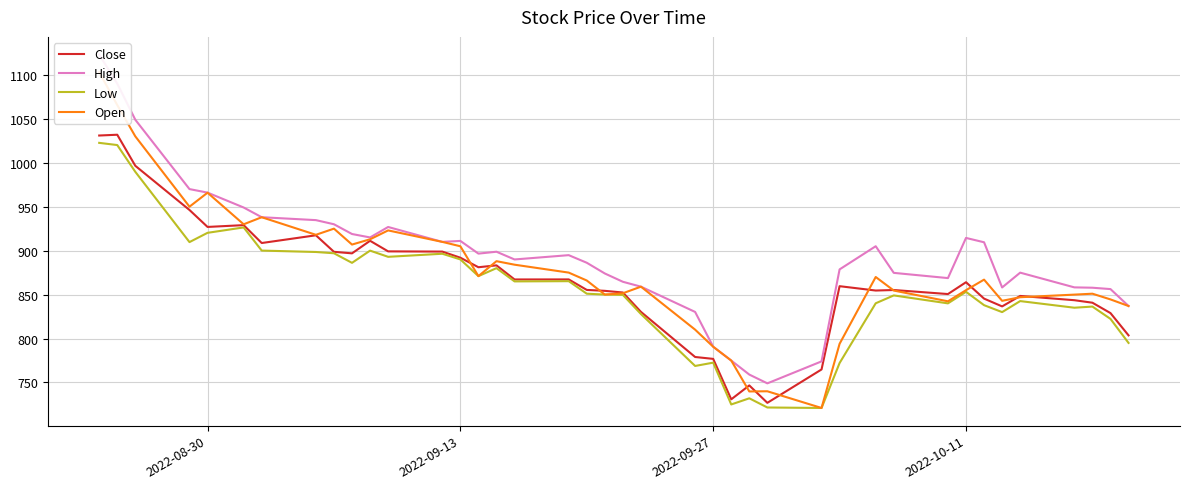

Does the chart have visible grid lines?

Yes